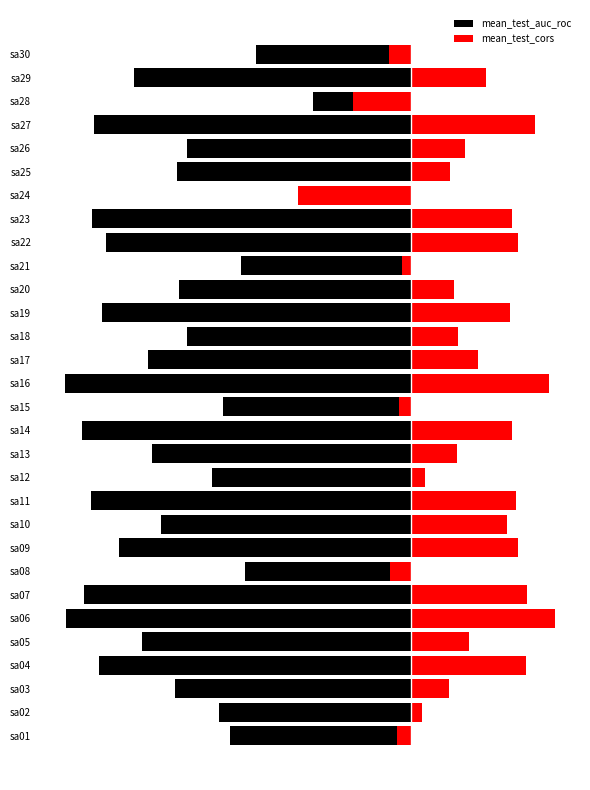

What is the maximum value for mean_test_cors?

0.4